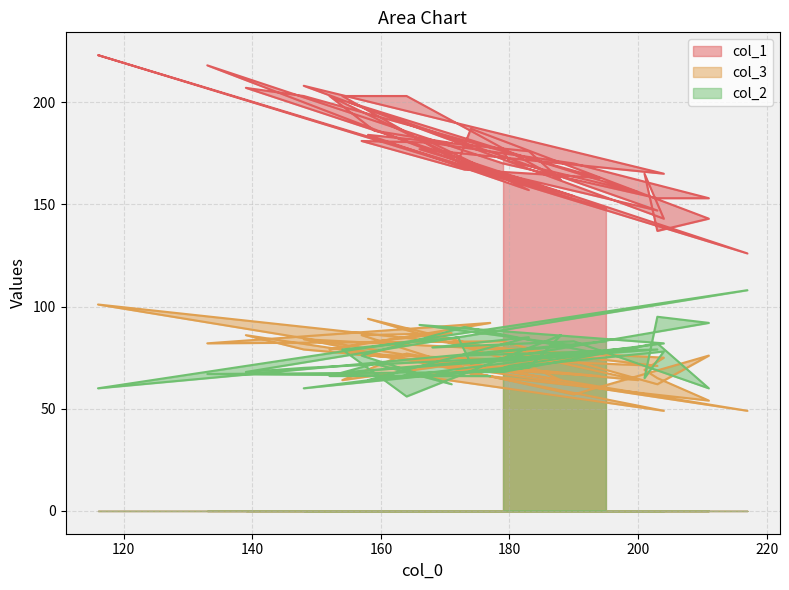

At which label is col_2 closest to 82?

203